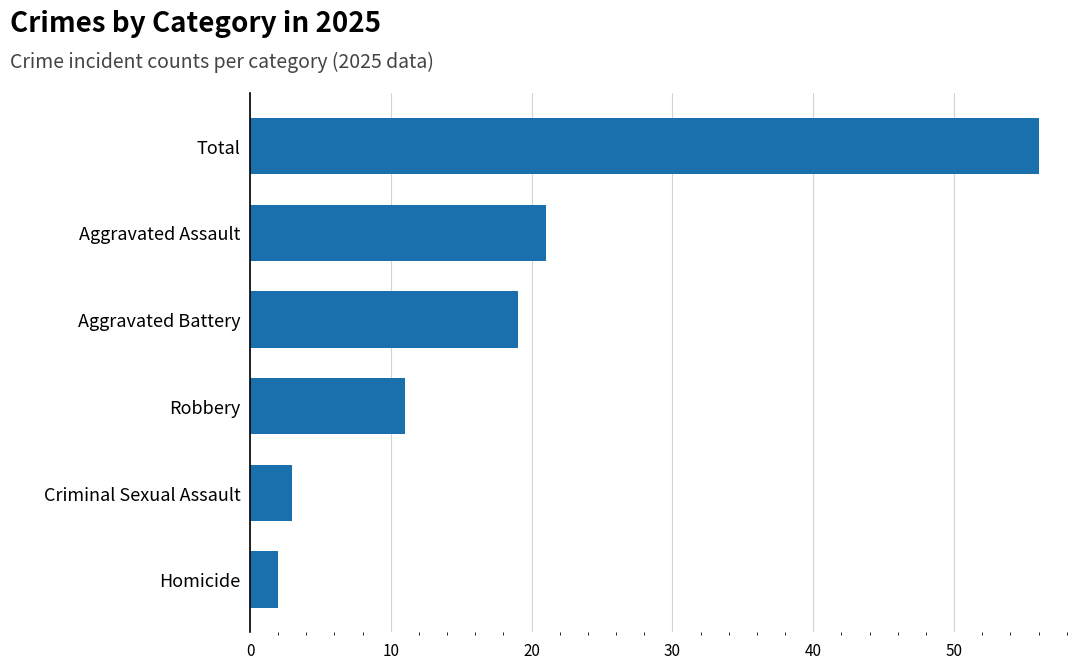

List the labels in order of value, smallest first.

Homicide, Criminal Sexual Assault, Robbery, Aggravated Battery, Aggravated Assault, Total